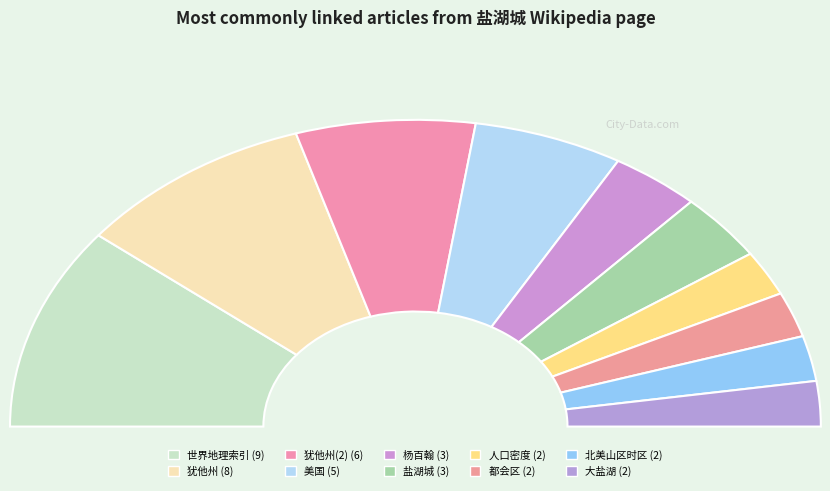

Between 美国 and 盐湖城, which is larger?

美国